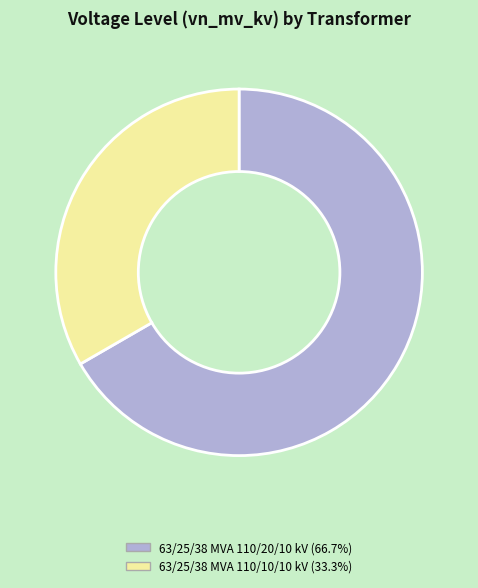

Between 63/25/38 MVA 110/20/10 kV and 63/25/38 MVA 110/10/10 kV, which is larger?

63/25/38 MVA 110/20/10 kV